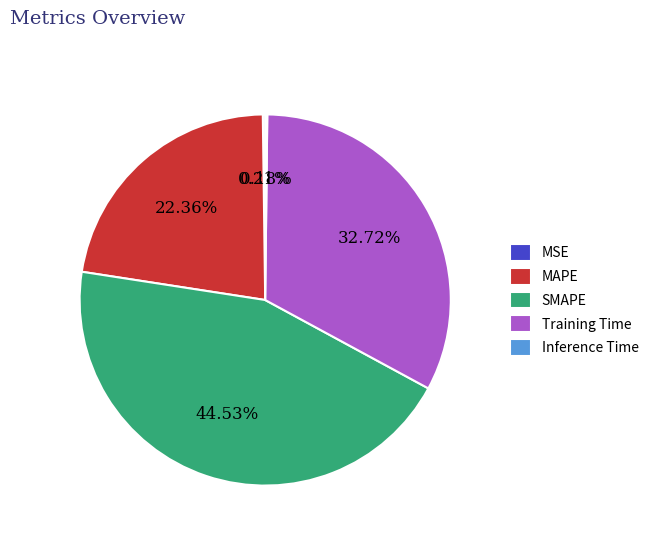

True or false: SMAPE accounts for 45% of the total.

True